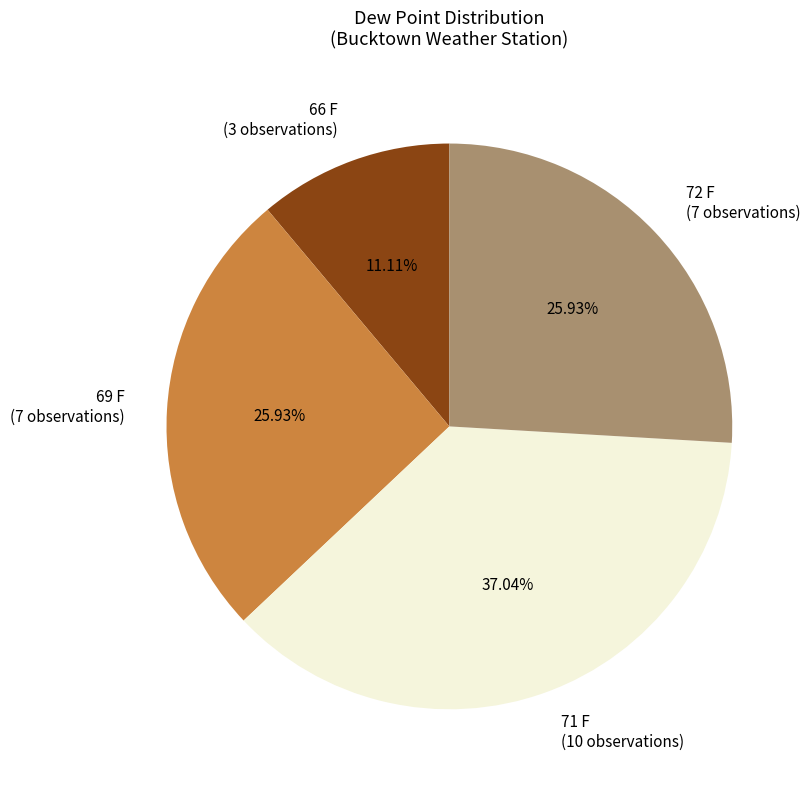

Is 66 F (3 observations) the majority of the pie?

No